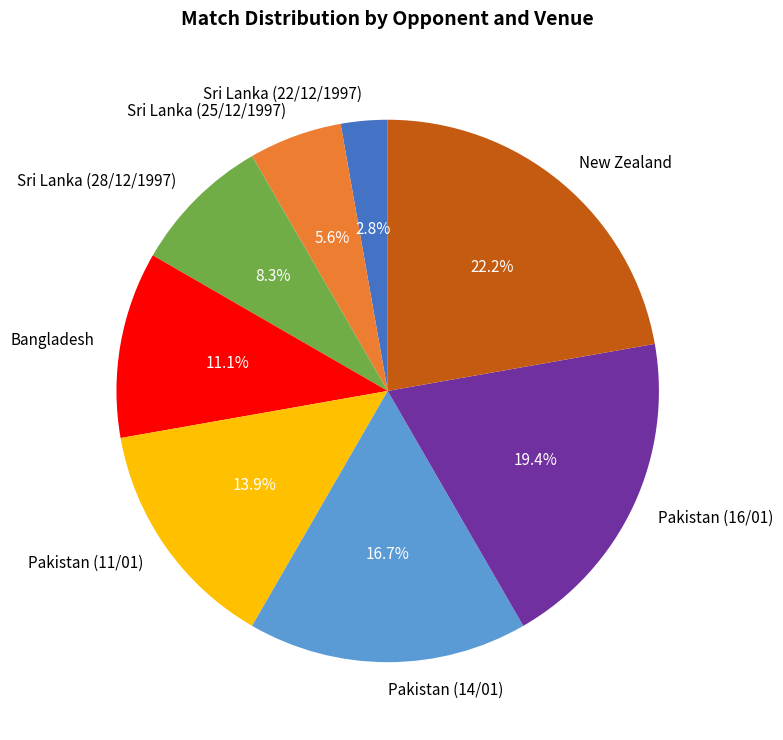

Is there any slice that represents more than half of the pie?

No